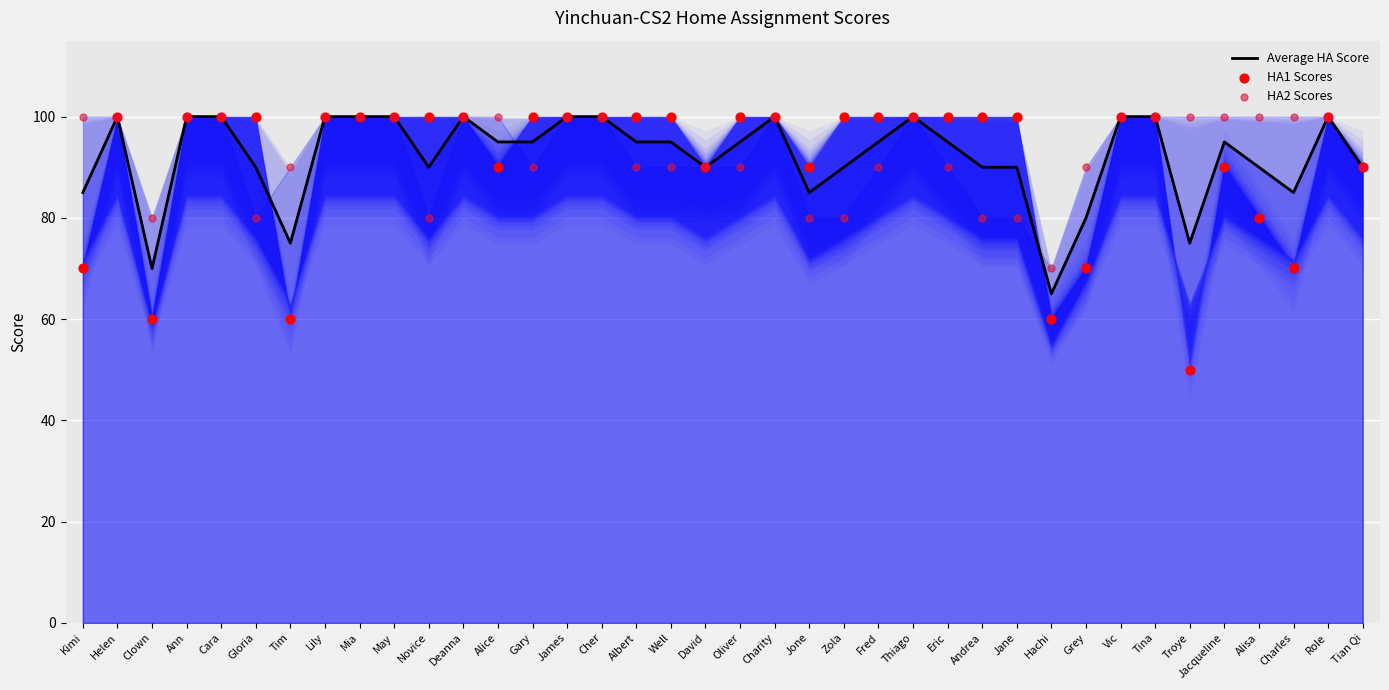

What is the total value across all series at Eric?

285